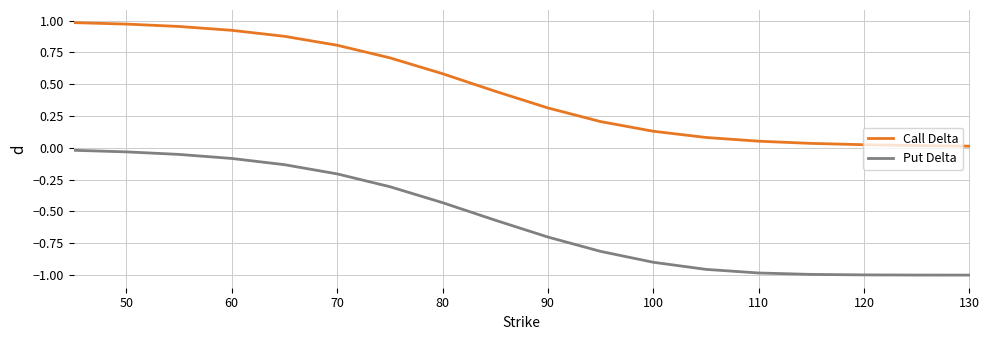

Does the chart display data point markers on the line(s)?

No